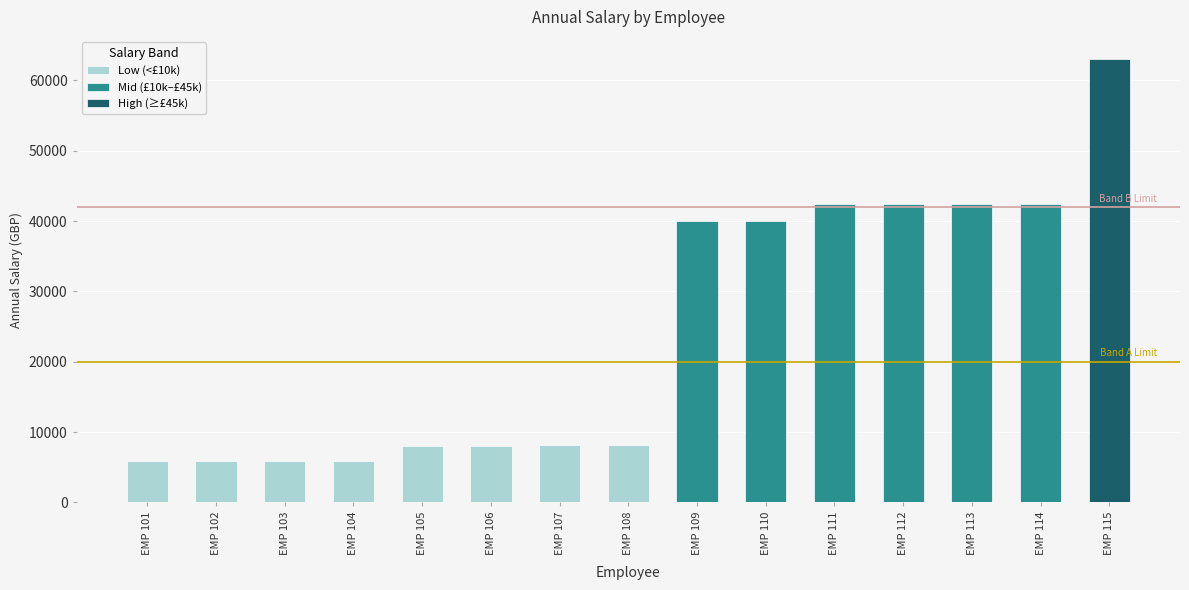

List the labels in order of value, largest first.

EMP 115, EMP 114, EMP 113, EMP 112, EMP 111, EMP 110, EMP 109, EMP 108, EMP 107, EMP 106, EMP 105, EMP 104, EMP 103, EMP 102, EMP 101